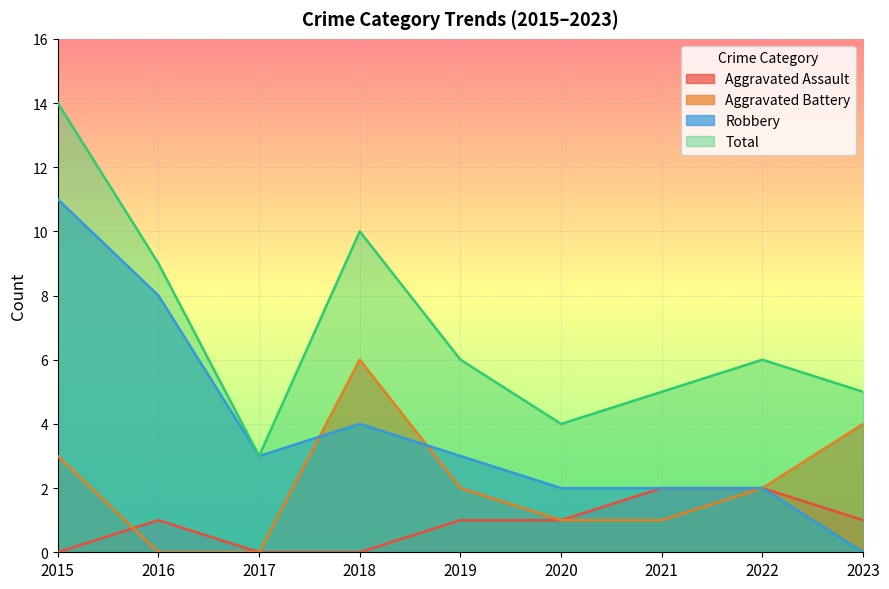

At which category is the sum across all series the highest?

2015